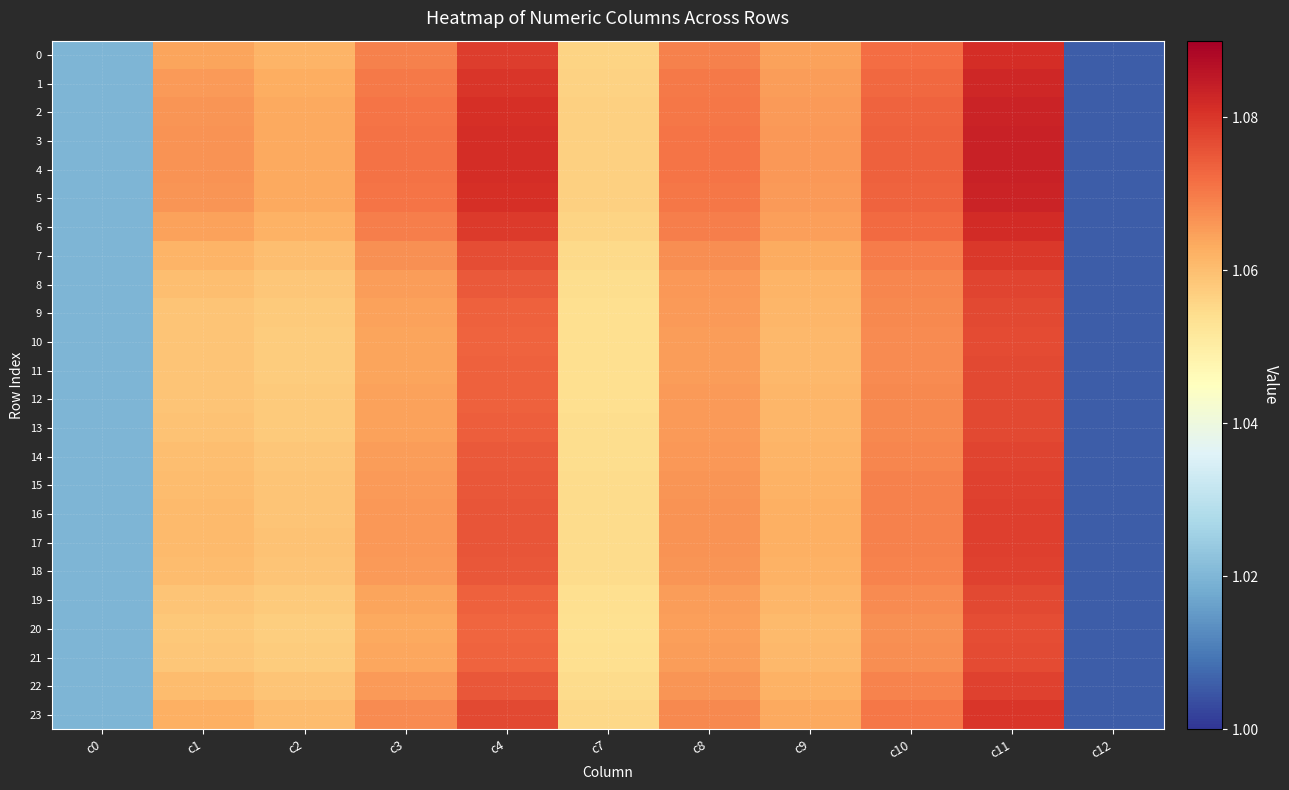

Rank the series at c0 from highest to lowest value.

0, 1, 2, 3, 4, 5, 6, 7, 8, 9, 10, 11, 12, 13, 14, 15, 16, 17, 18, 19, 20, 21, 22, 23